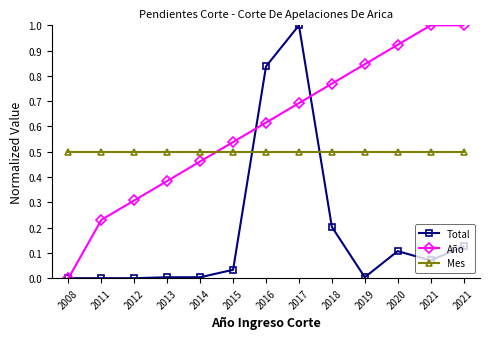

How many interior local peaks does the Total series have?

2